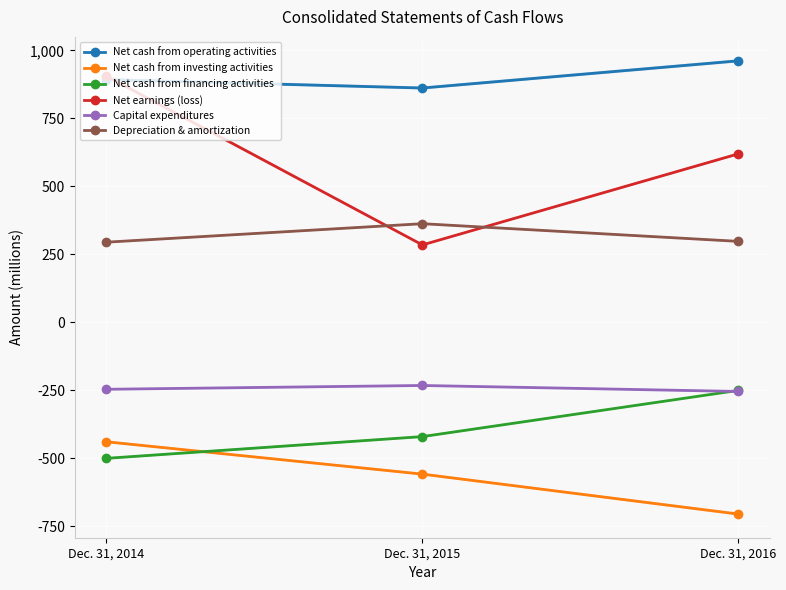

How many lines are shown in the chart?

6